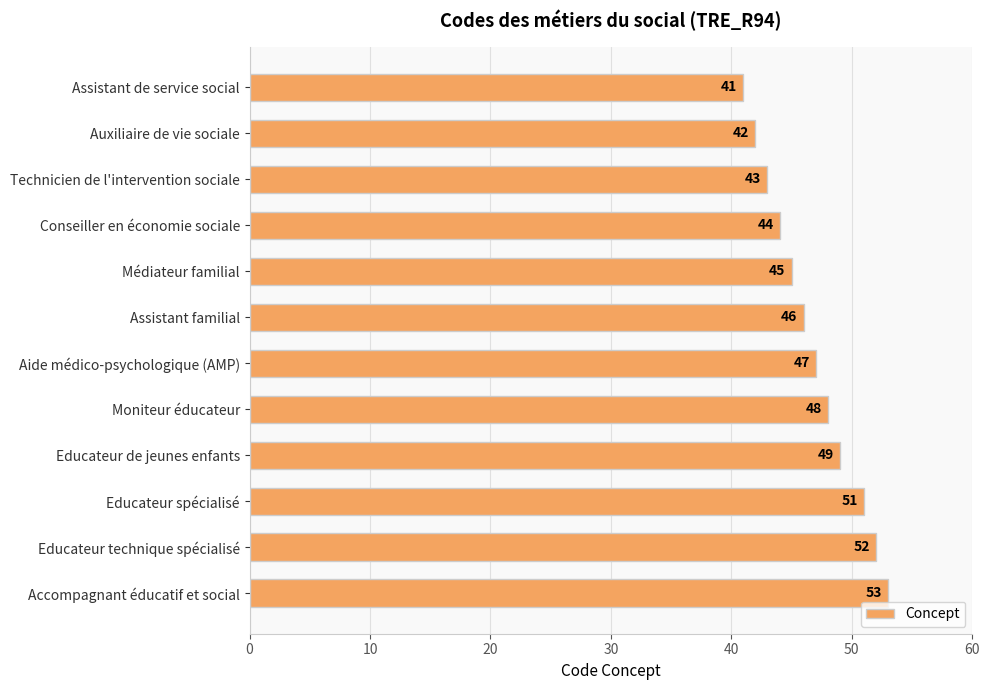

What is the average value?

47